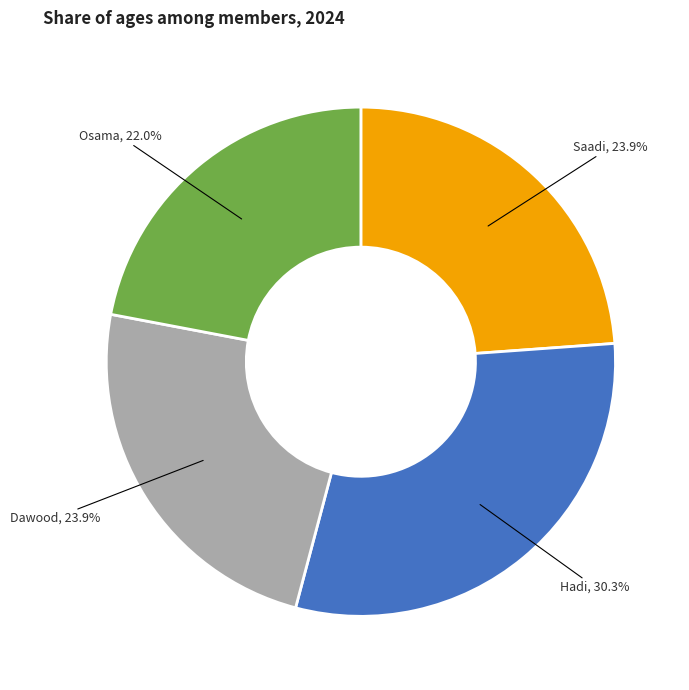

Is there any slice that represents more than half of the pie?

No